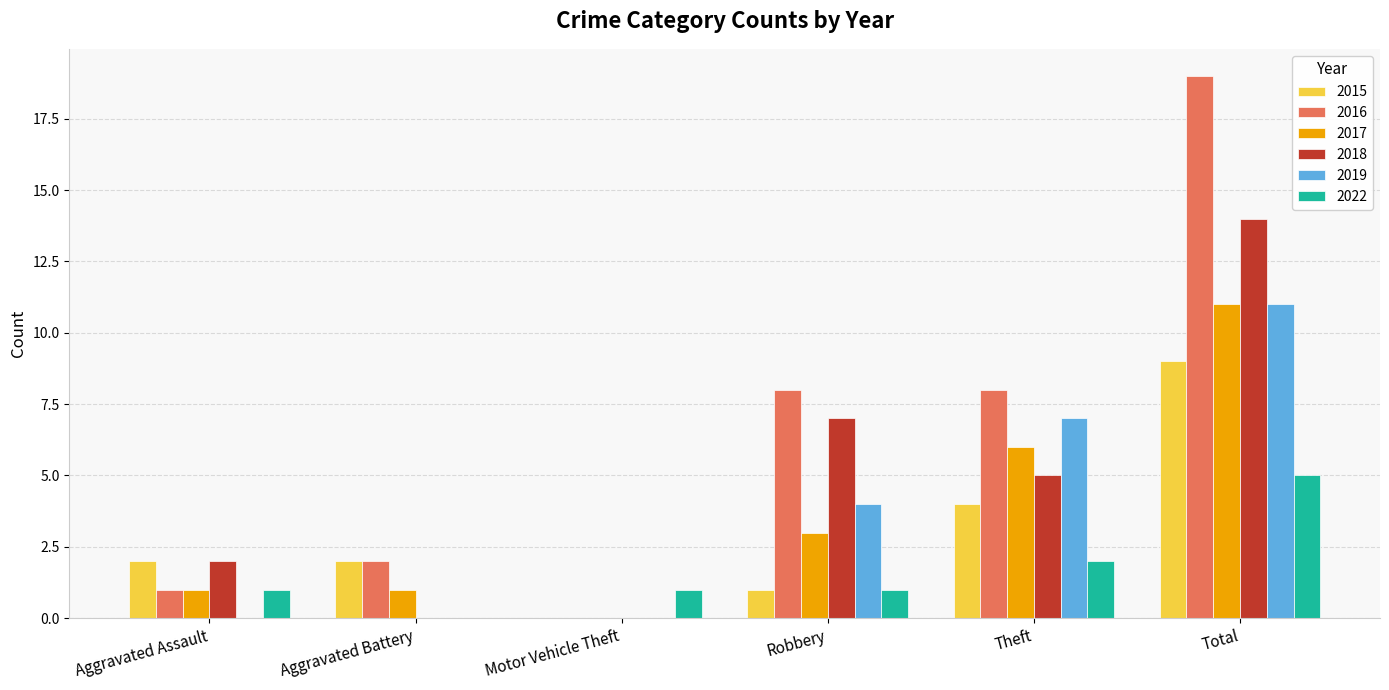

At which category is the sum across all series the highest?

Total